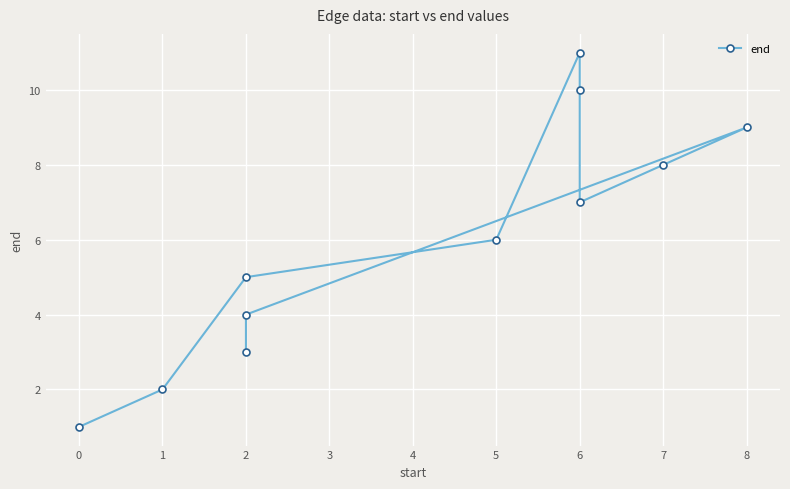

What is the label of the 4th point from the right?

5